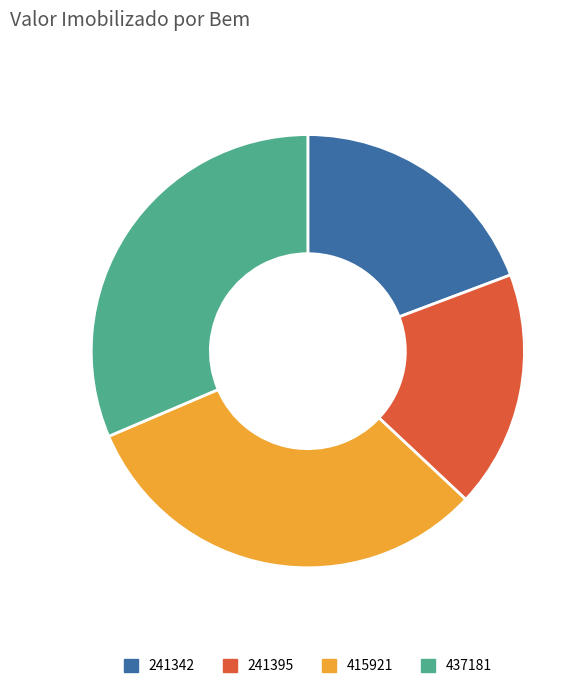

Which has a higher value, 241395 or 241342?

241342